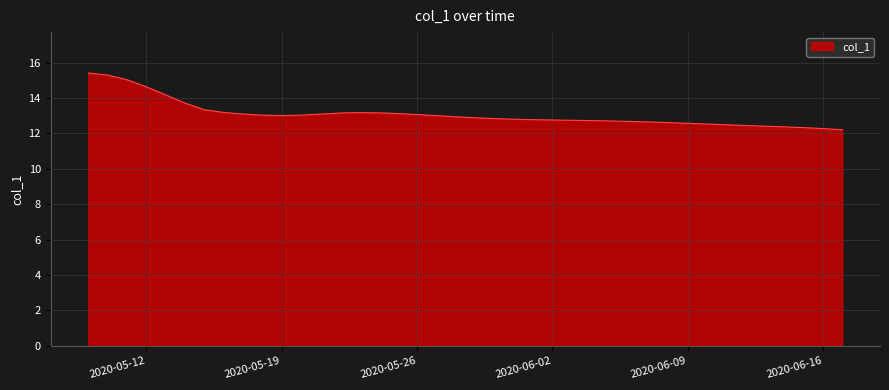

What is the difference between the maximum and minimum values?

3.2